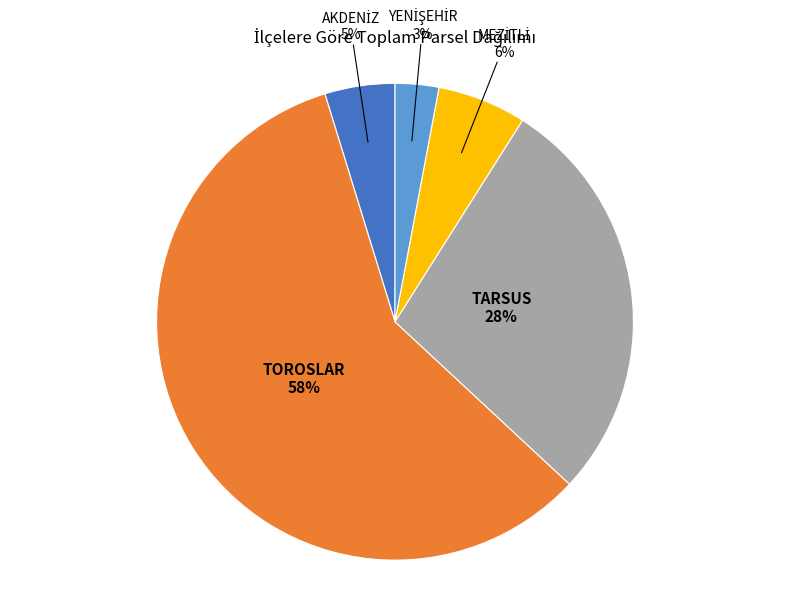

To the nearest percent, what is the difference between the largest and smallest slice percentages?

55%